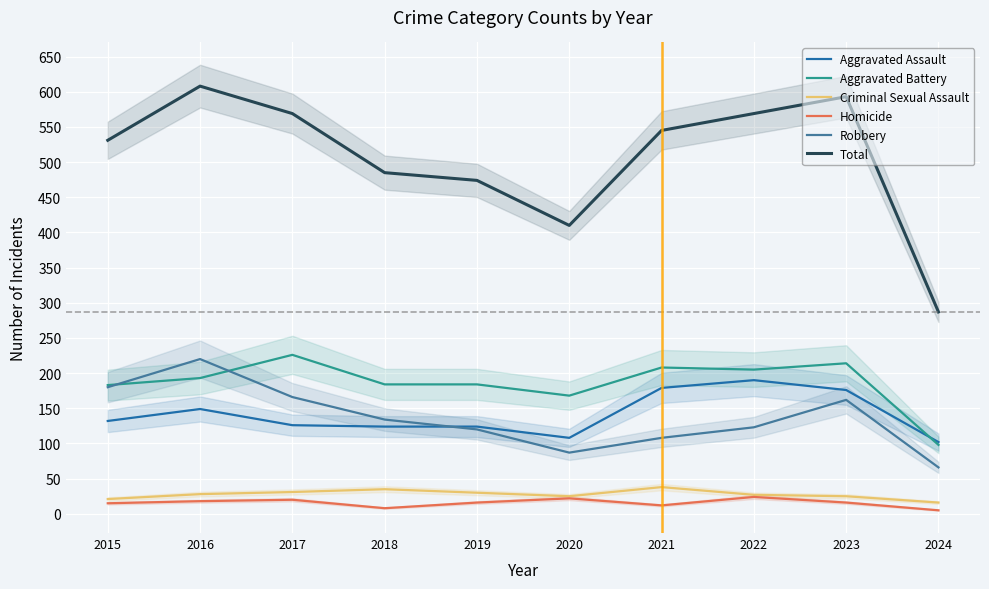

Reading left to right, list all the values displayed in this chart.

Aggravated Assault: 132	149	126	124	124	108	179	190	176	102
Aggravated Battery: 183	193	226	184	184	168	208	205	214	98
Criminal Sexual Assault: 21	28	31	35	30	25	38	27	25	16
Homicide: 15	18	20	8	16	22	12	24	16	5
Robbery: 180	220	166	134	120	87	108	123	162	66
Total: 531	608	569	485	474	410	545	569	593	287